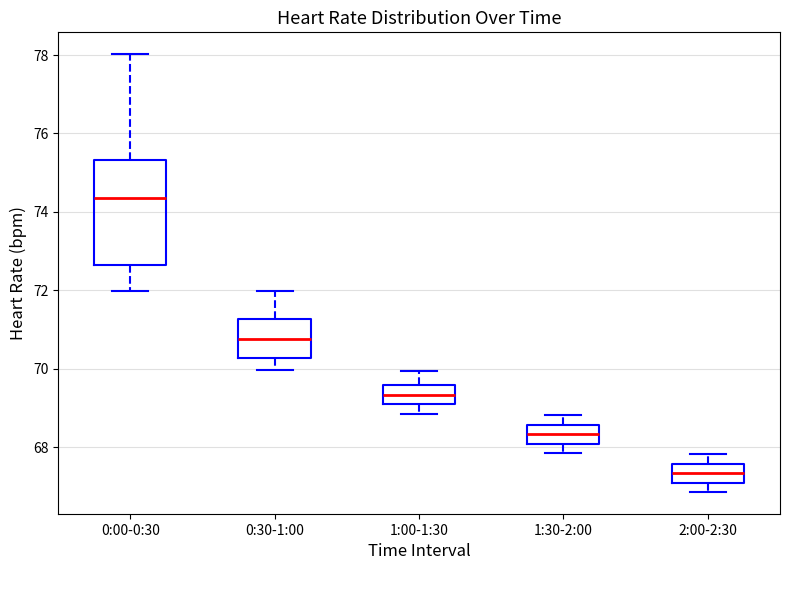

Reading left to right, read every box against the y-axis: the position of its median line, the range the box covers, and the ends of its whiskers. The values are not printed on the chart, so give them approximately, as read against the axis.

0:00-0:30: median 74.4, box 72.6 to 75.4, whiskers 72.0 to 78.0
0:30-1:00: median 70.8, box 70.2 to 71.2, whiskers 70.0 to 72.0
1:00-1:30: median 69.4, box 69.0 to 69.6, whiskers 68.8 to 70.0
1:30-2:00: median 68.4, box 68.0 to 68.6, whiskers 67.8 to 68.8
2:00-2:30: median 67.4, box 67.0 to 67.6, whiskers 66.8 to 67.8